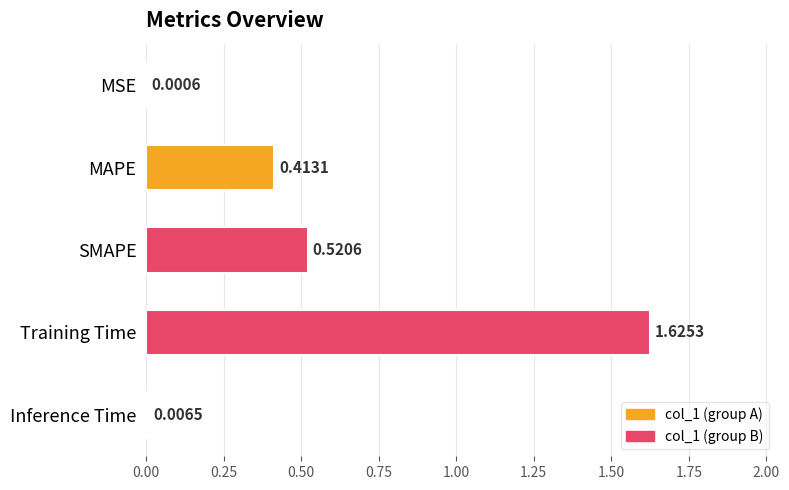

At which label is the value closest to 0?

MSE